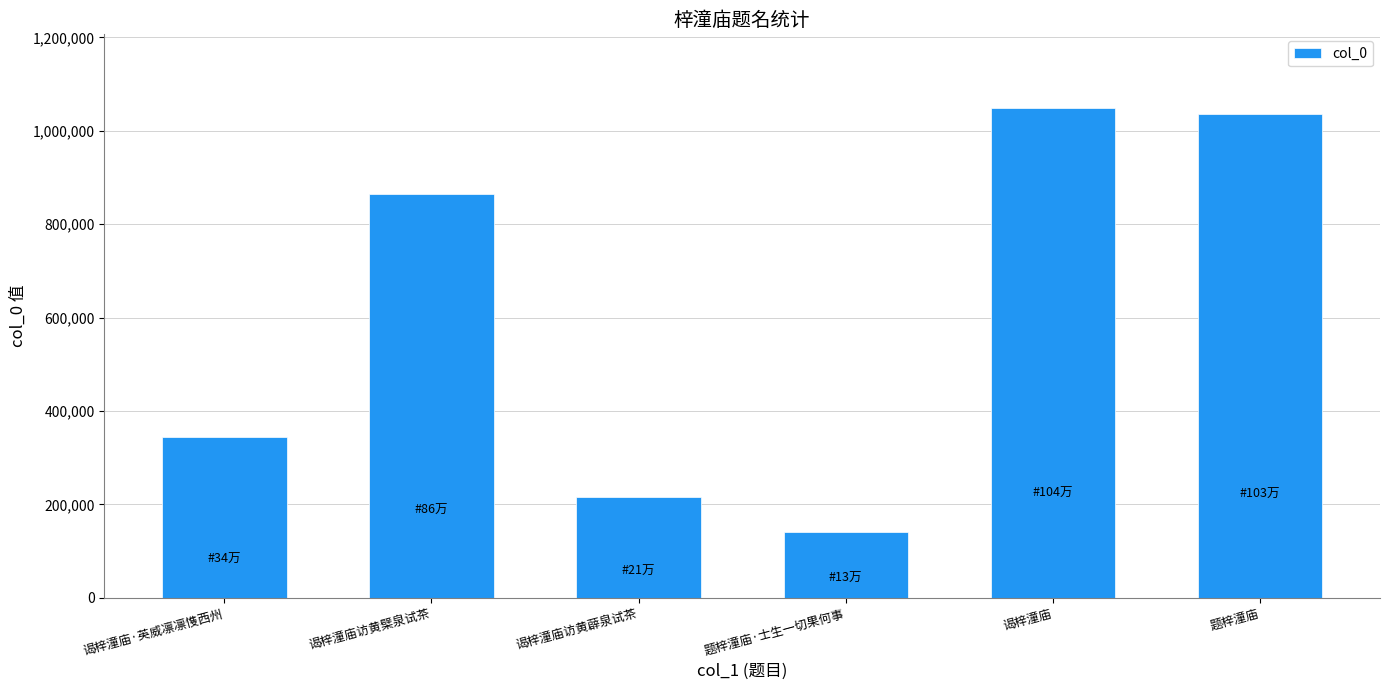

What is the difference between the maximum and minimum values?

909240